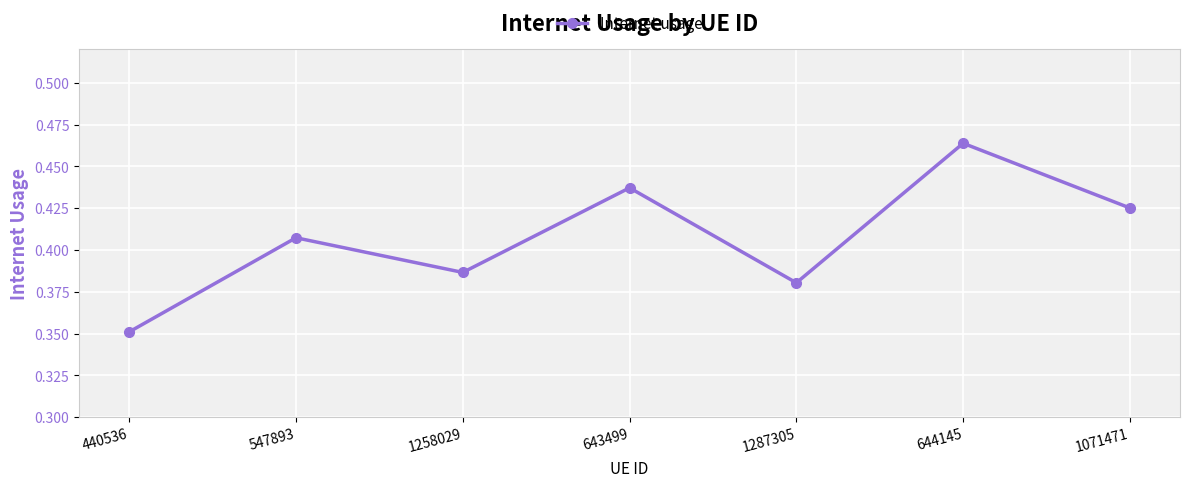

Does the chart have visible grid lines?

Yes